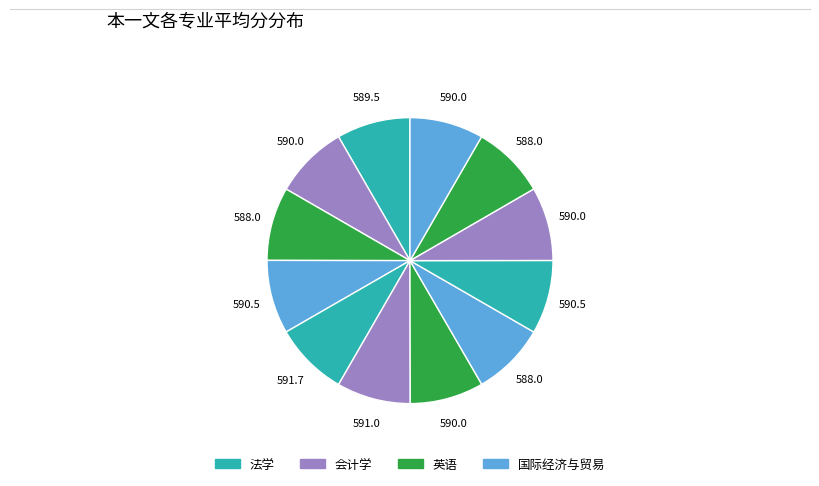

How many slices are in this pie chart?

12